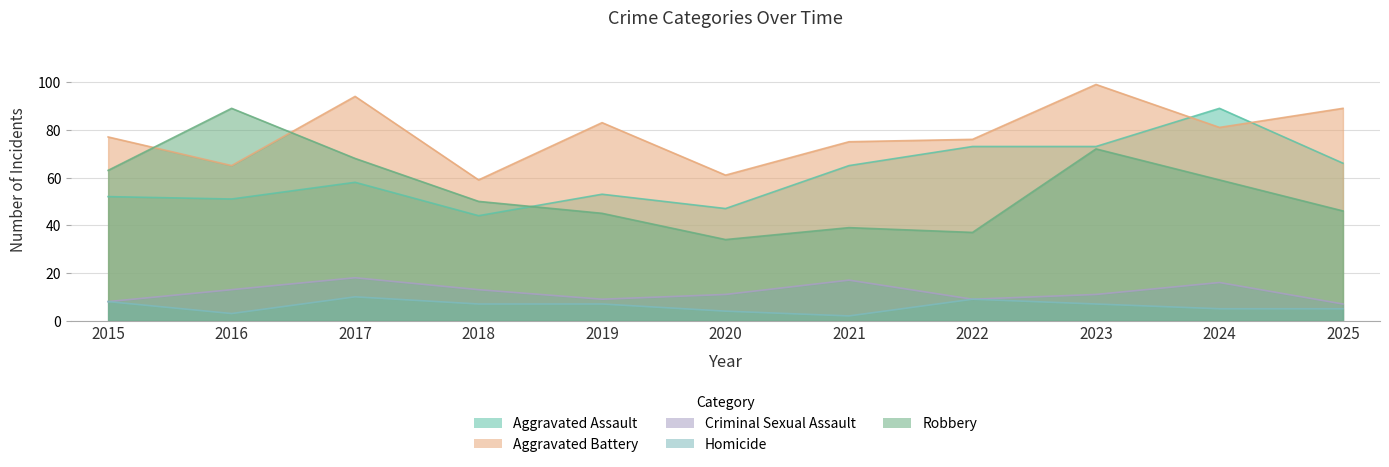

What is the average value of the Criminal Sexual Assault series?

12